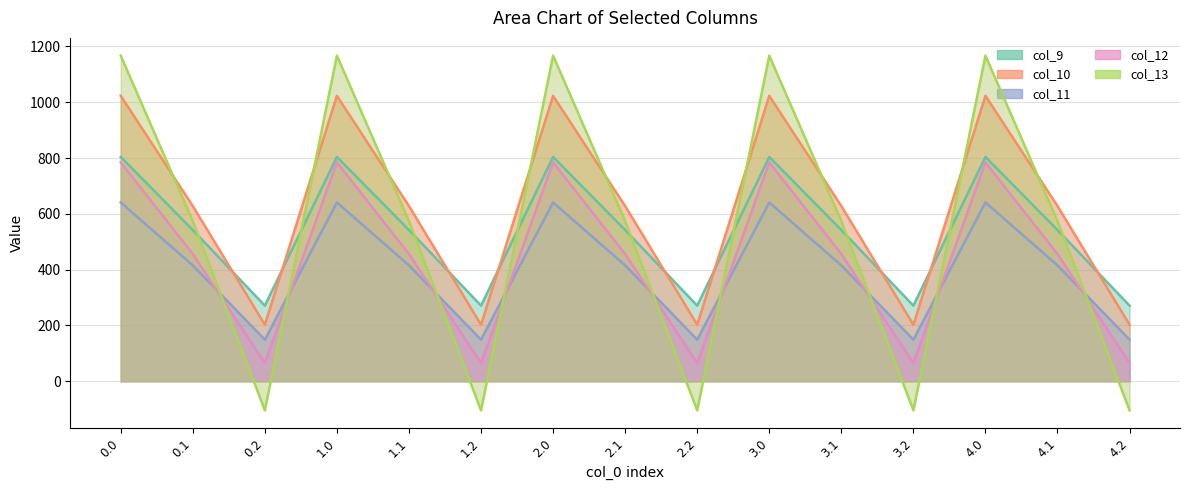

What is the difference between the maximum and minimum values in the col_11 series?

491.8